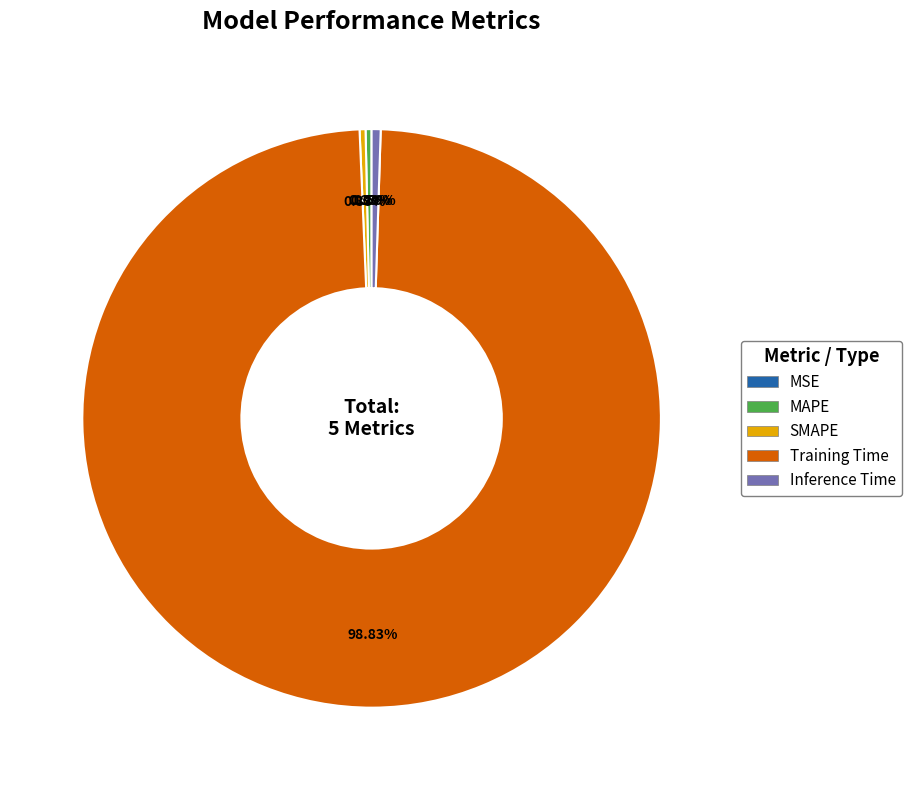

What is the largest slice in the pie chart?

Training Time